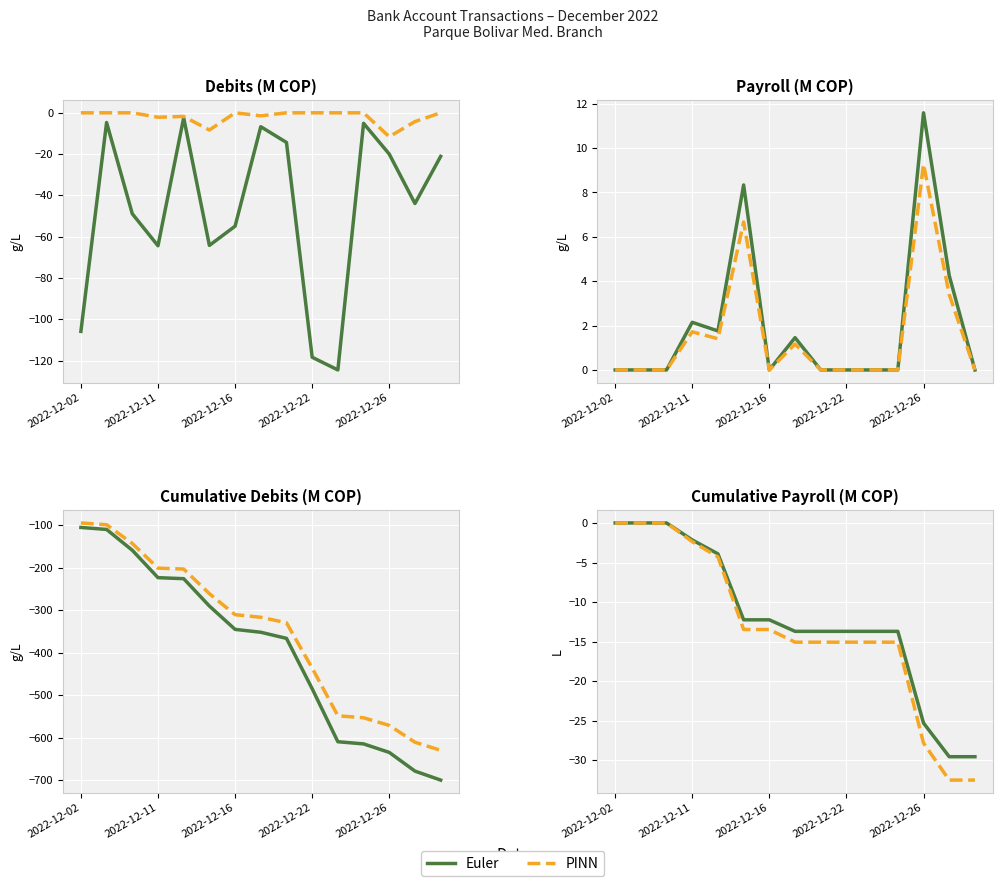

True or false: PINN and Euler cross at least once.

False